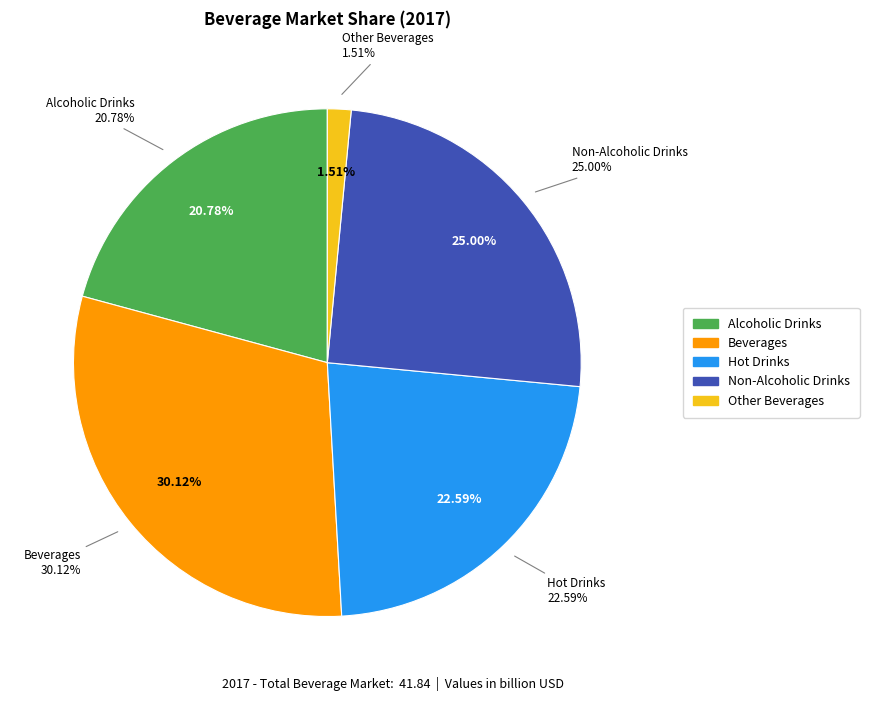

Is it true that Beverages is 30% of the pie?

True